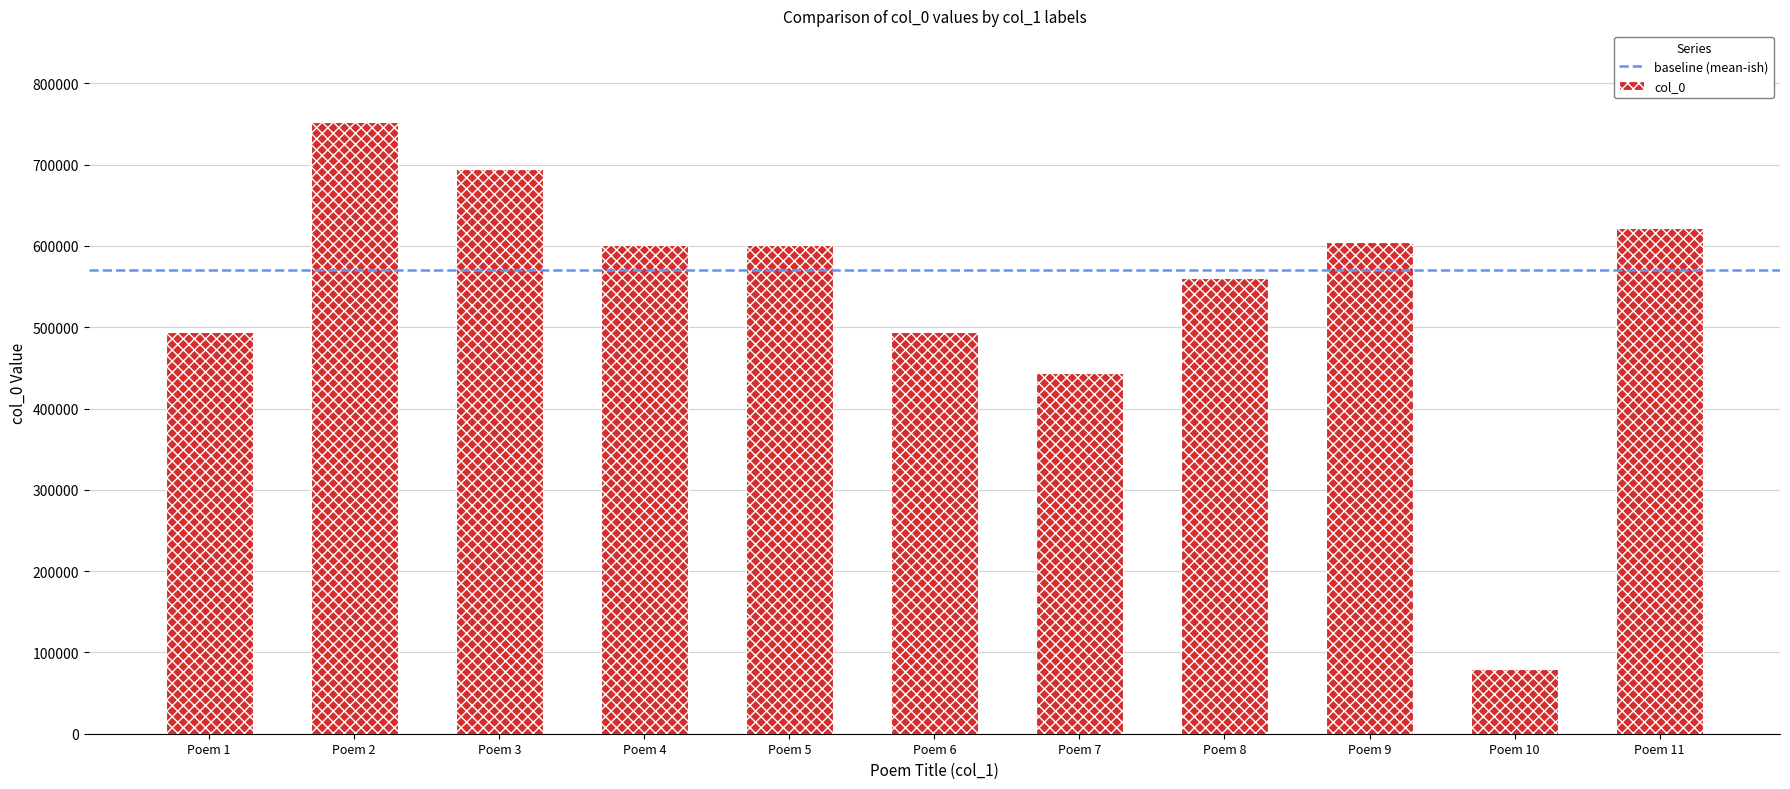

What is the greatest value displayed?

752326